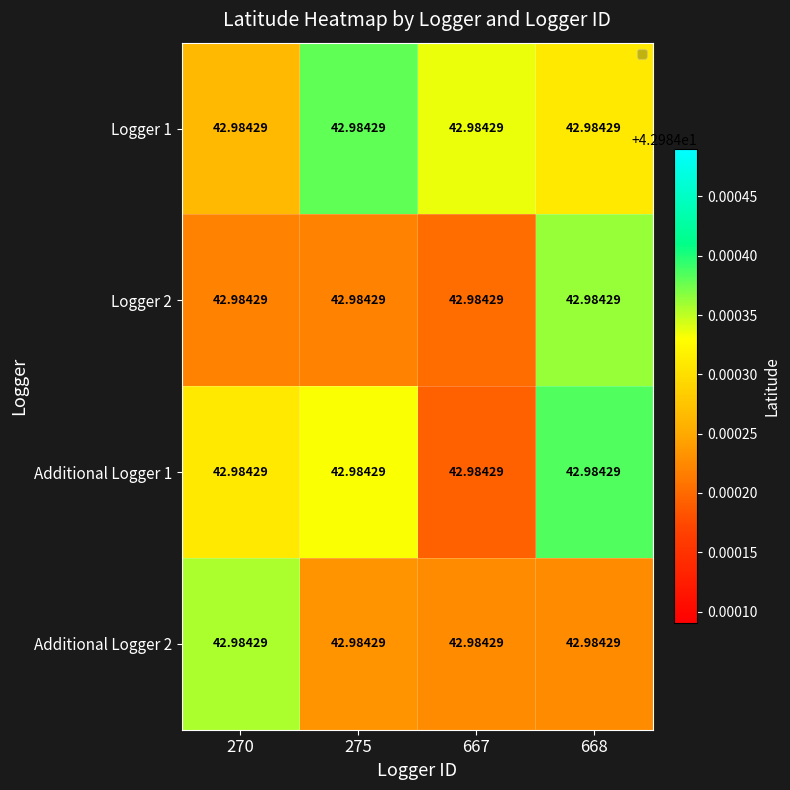

What is the smallest value displayed?

43.0